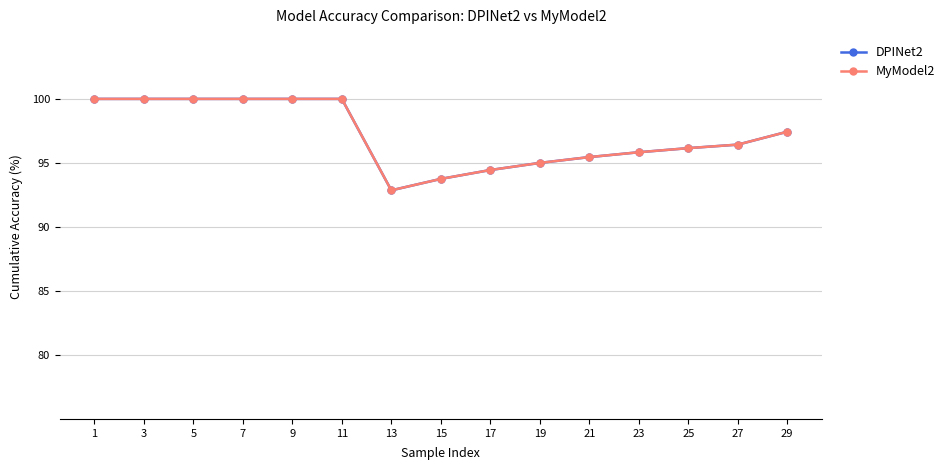

Does the chart have visible grid lines?

Yes